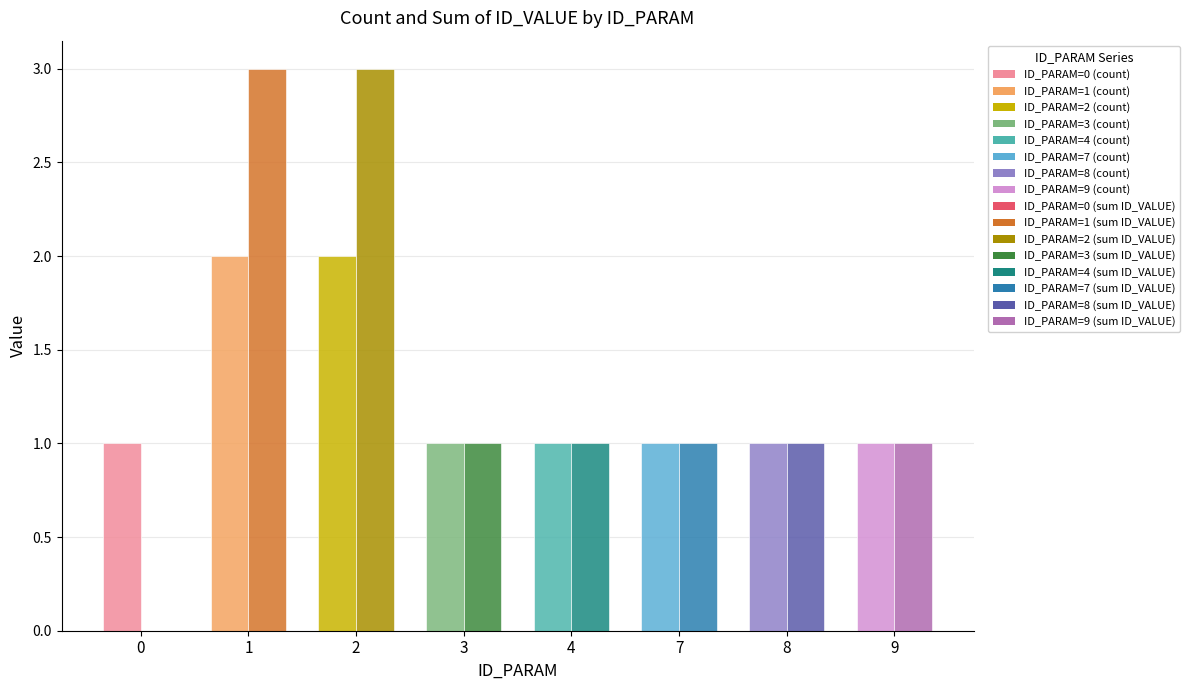

At which category is the sum across all series the highest?

1